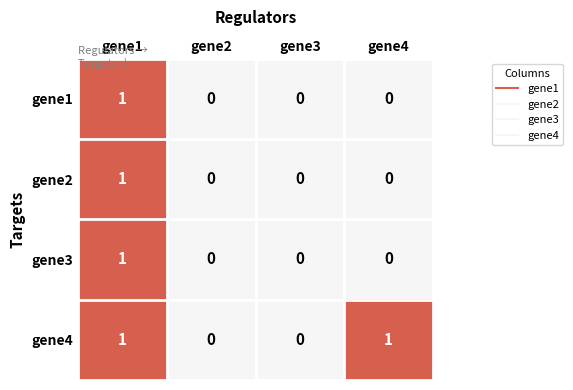

Reading left to right, what are all the values shown in this chart?

gene1: 1	0	0	0
gene2: 1	0	0	0
gene3: 1	0	0	0
gene4: 1	0	0	1